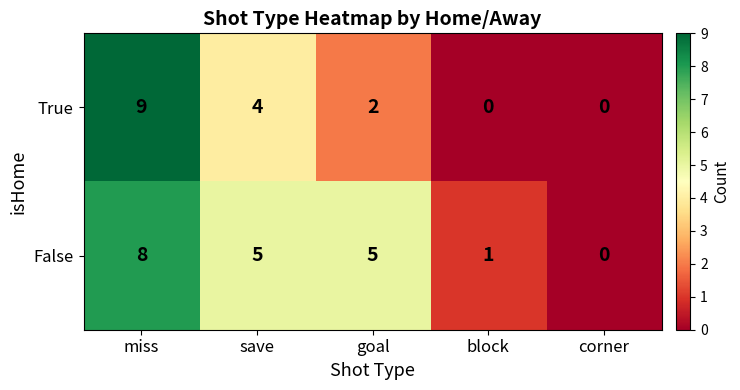

What is the difference between the highest and lowest values at goal?

3